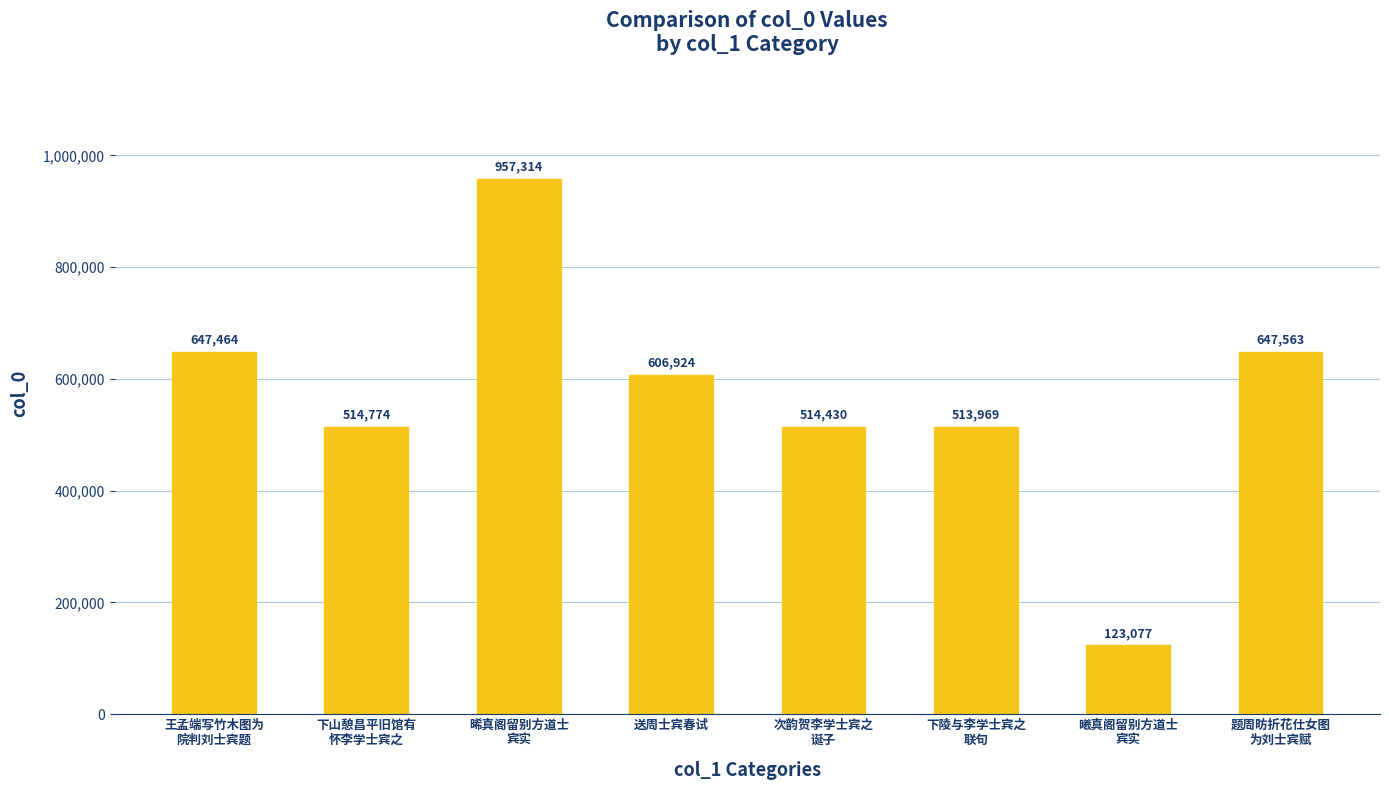

Approximately how many times larger is the value at 晞真阁留别方道士
宾实 compared to 送周士宾春试?

1.6